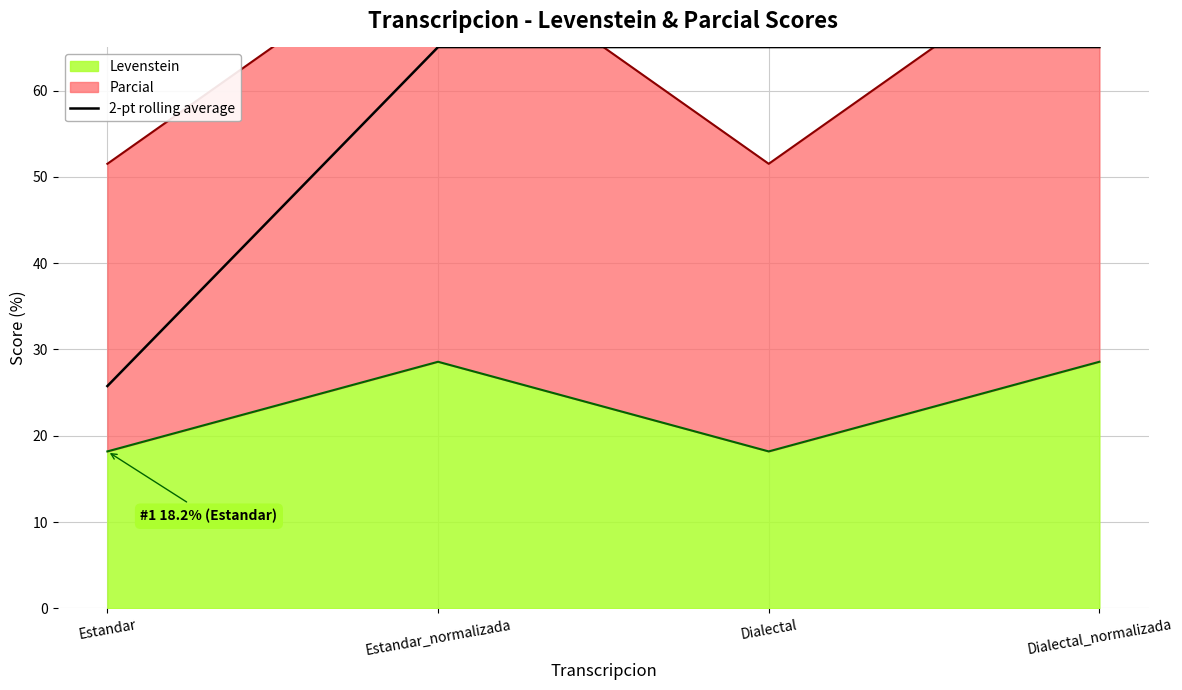

Does the chart display data point markers on the line(s)?

No